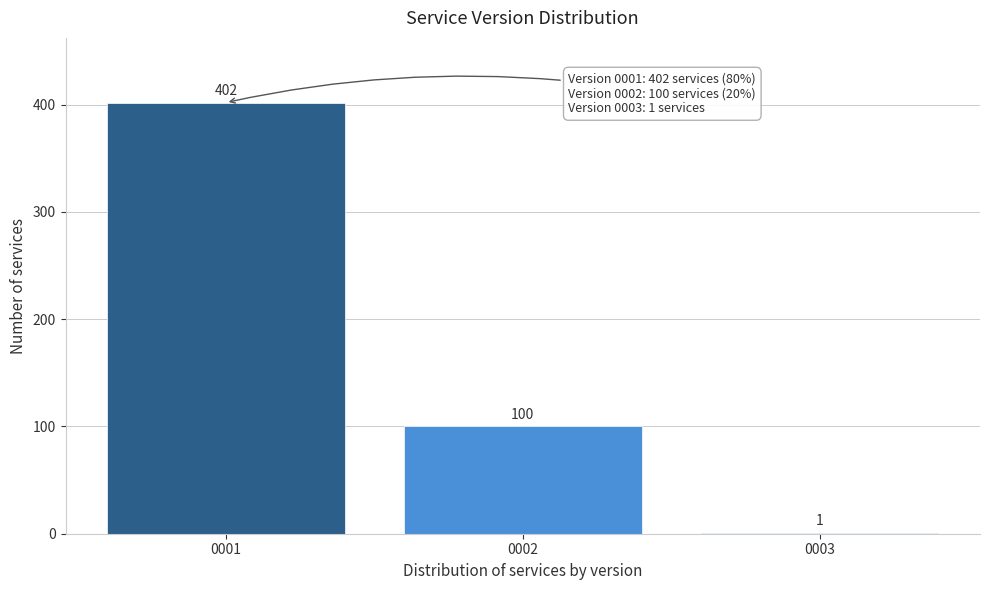

Reading right to left, extract all data points from this chart.

0003=1	0002=100	0001=402